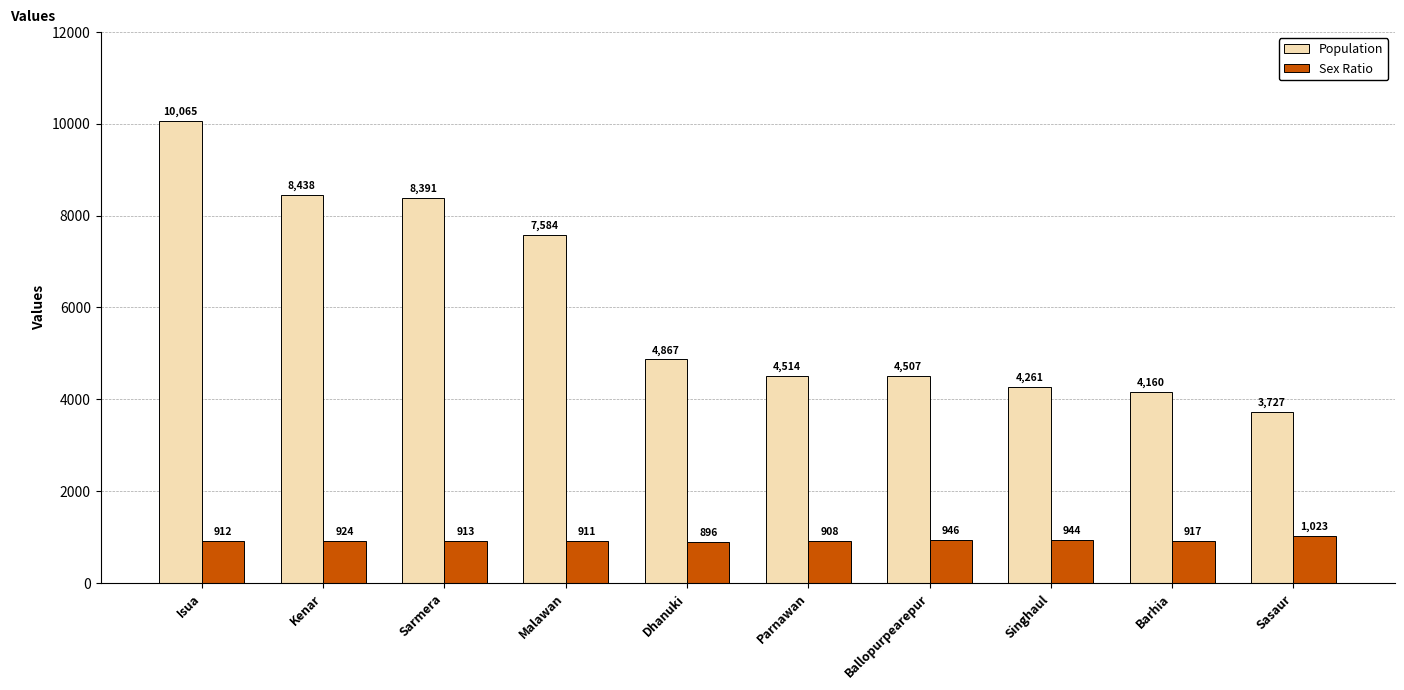

What is the label of the 6th bar from the right?

Dhanuki